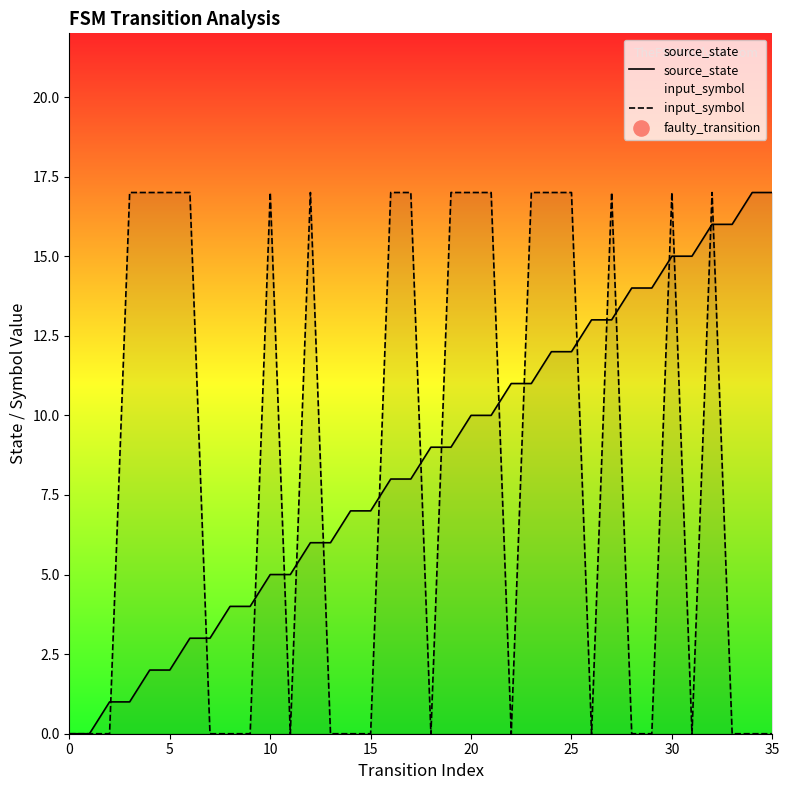

Which series has the largest total across all categories?

source_state